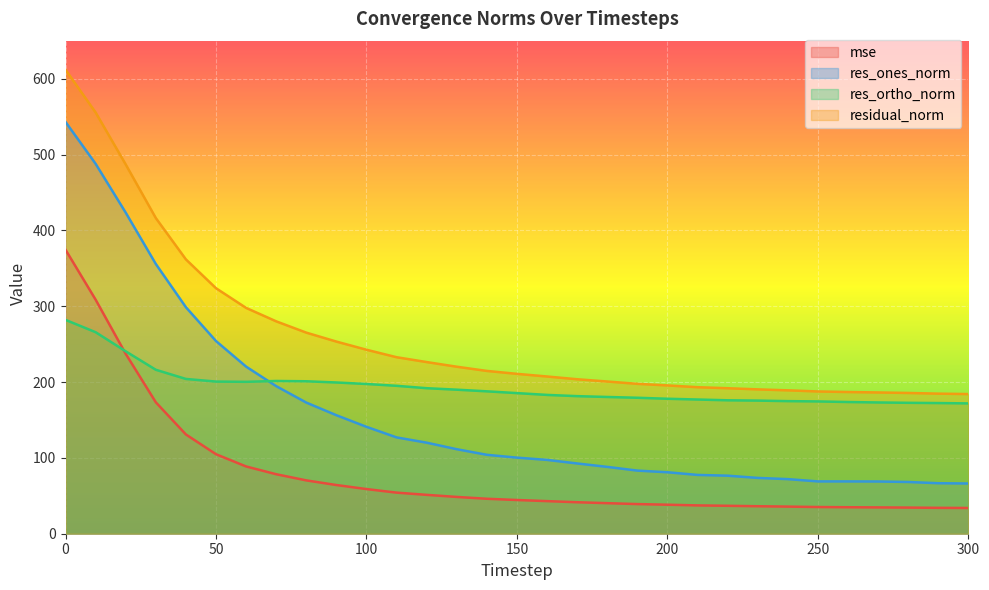

The res_ortho_norm series shows 348.4 at 110. True or false?

False